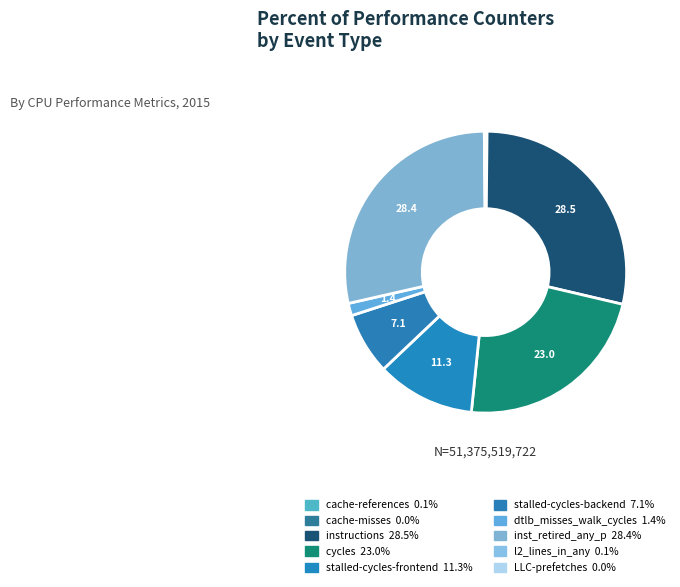

Rank the categories by value from highest to lowest.

instructions, inst_retired_any_p, cycles, stalled-cycles-frontend, stalled-cycles-backend, dtlb_misses_walk_cycles, l2_lines_in_any, cache-references, cache-misses, LLC-prefetches